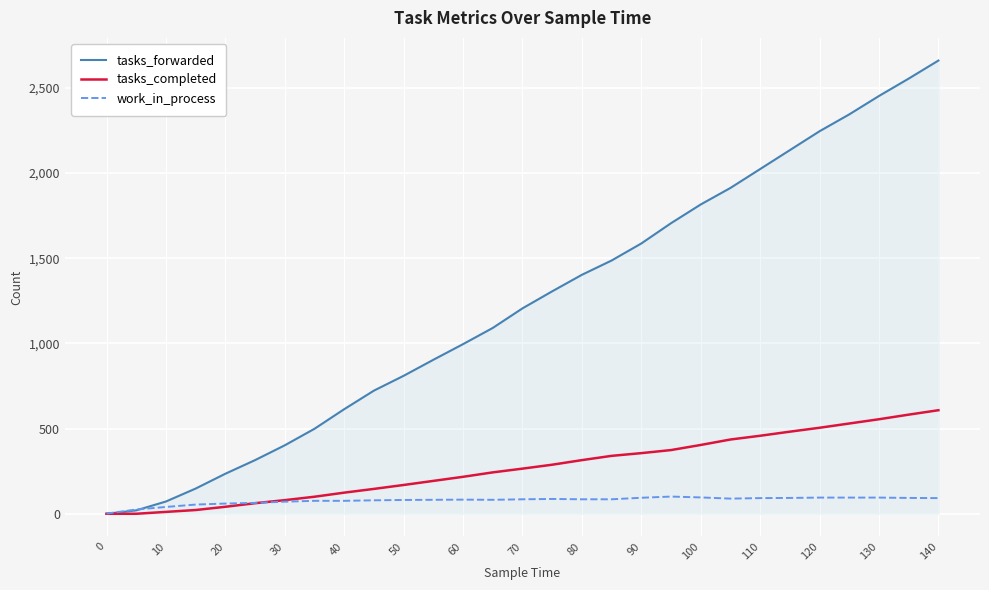

Which series has the largest total across all categories?

tasks_forwarded